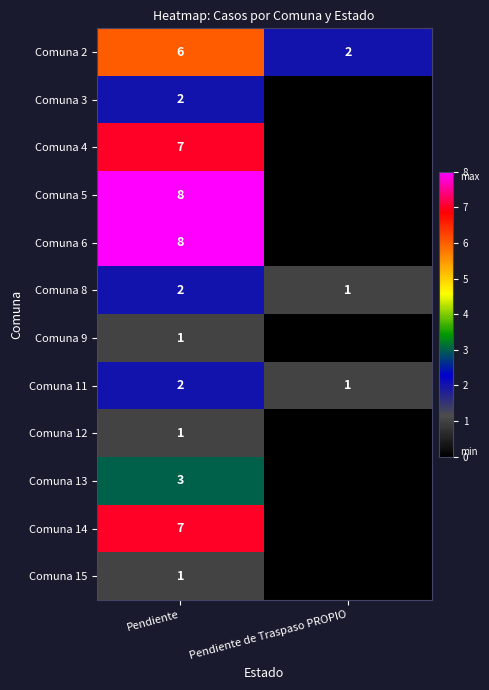

What is the average value of the Comuna 2 series?

4